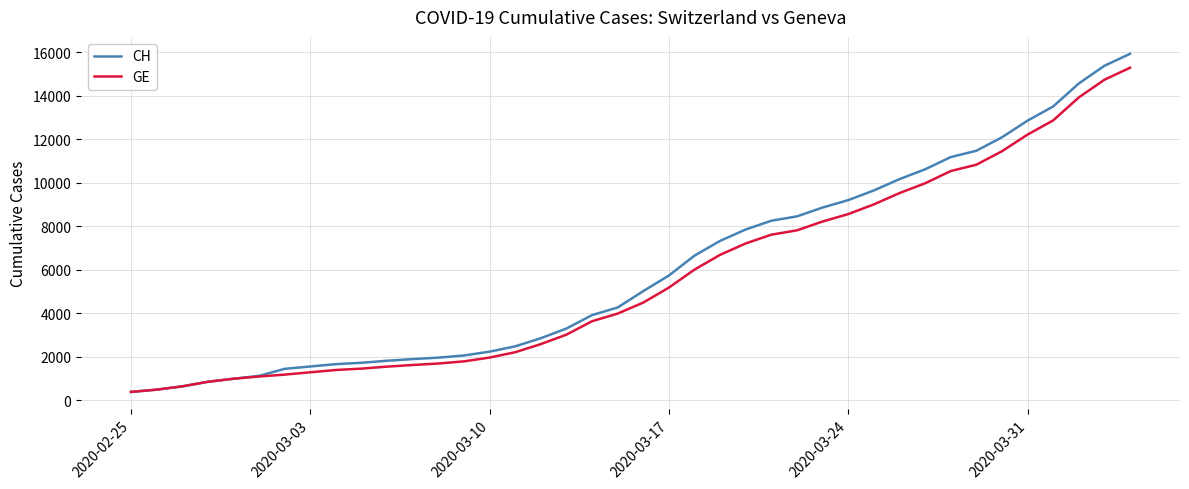

What is the highest value of the GE series?

15284